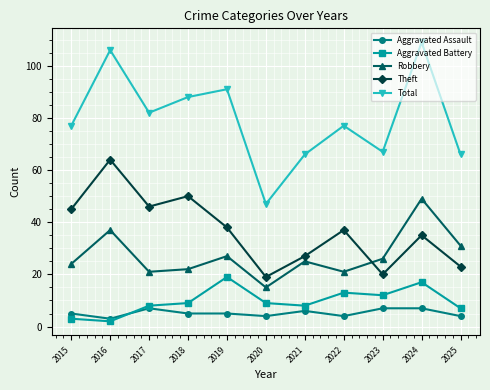

Which series changed the most between 2017 and 2019?

Aggravated Battery